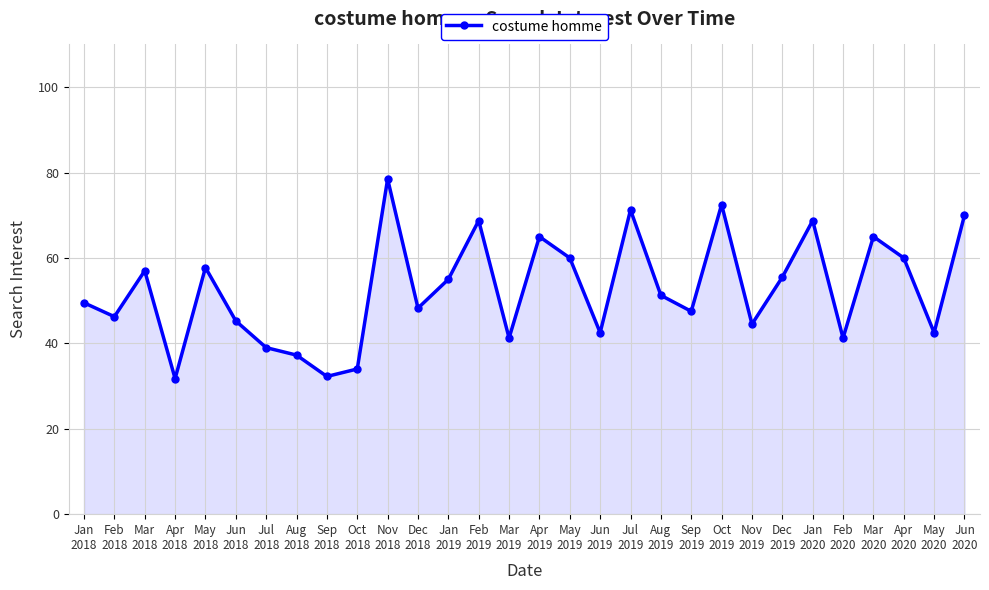

What is the maximum value shown in the chart?

78.5